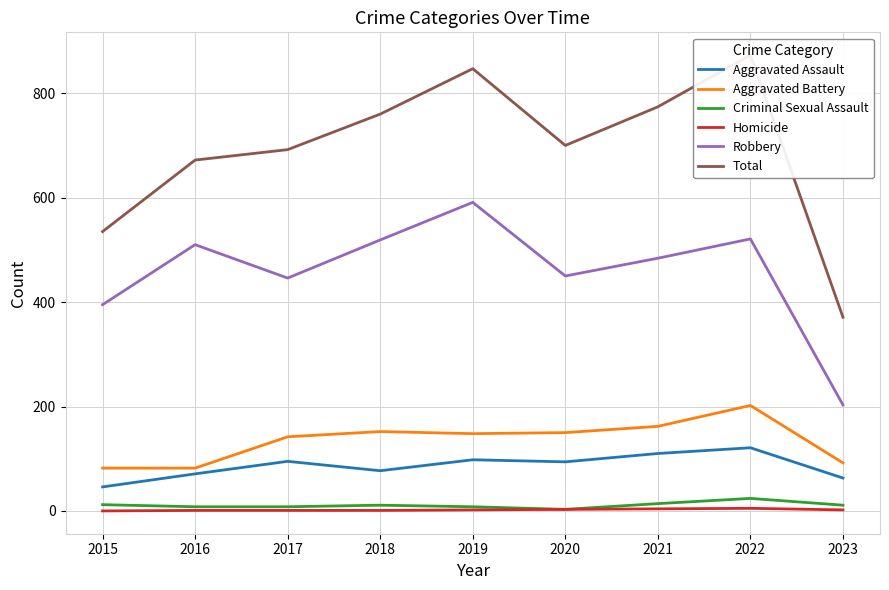

At which category does the chart reach its minimum across all series?

2015